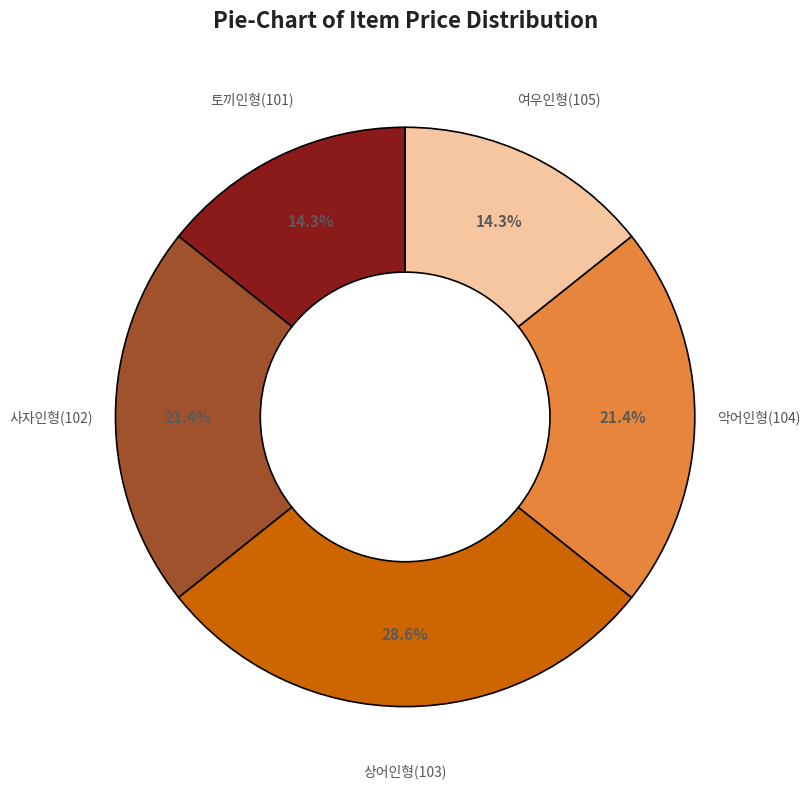

How many slices are in this pie chart?

5